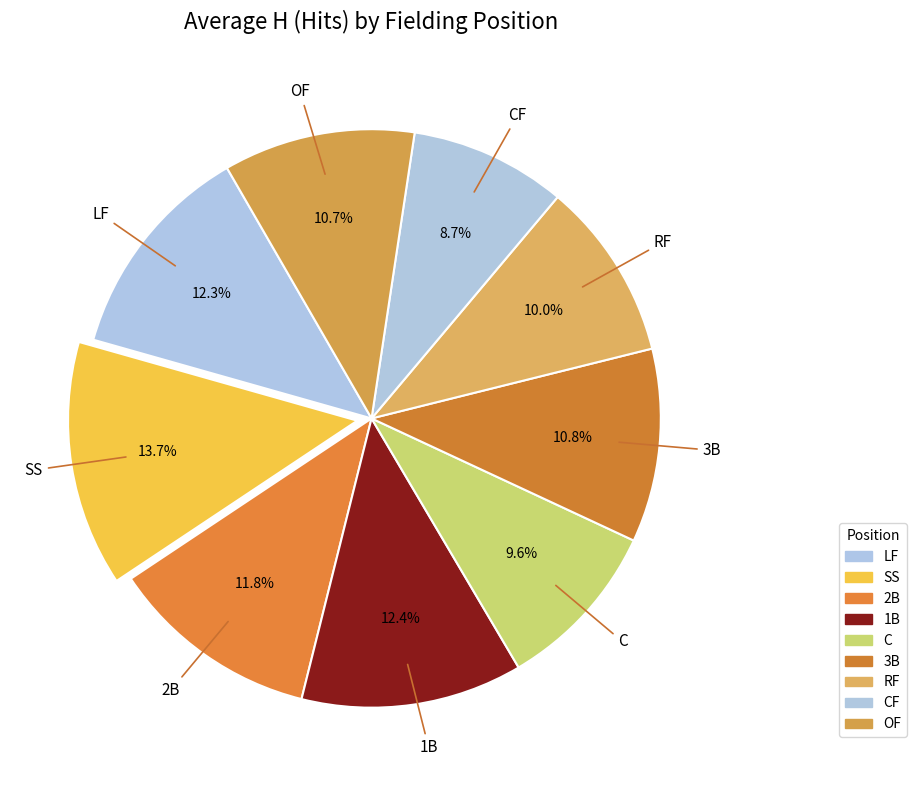

To the nearest percent, what is the difference between the largest and smallest slice percentages?

5%